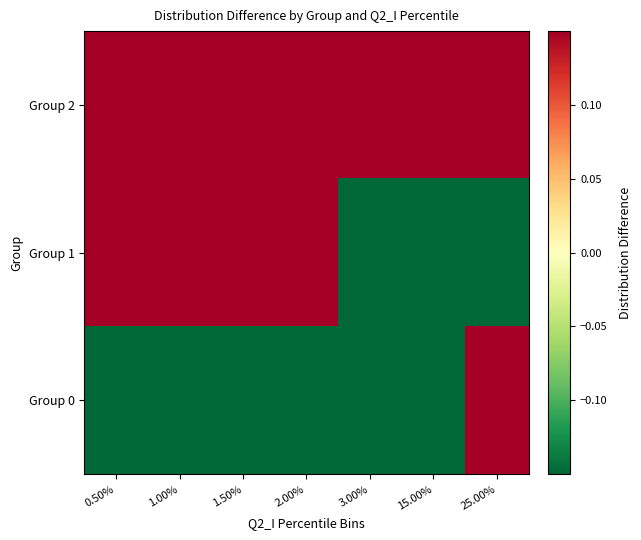

List the series in order of their peak value, lowest first.

Group 0, Group 1, Group 2